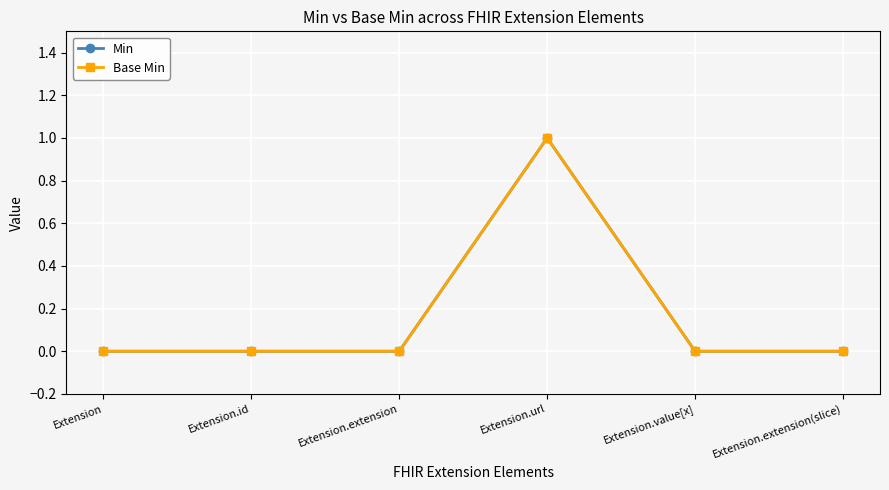

What is the sum of all Base Min values?

1